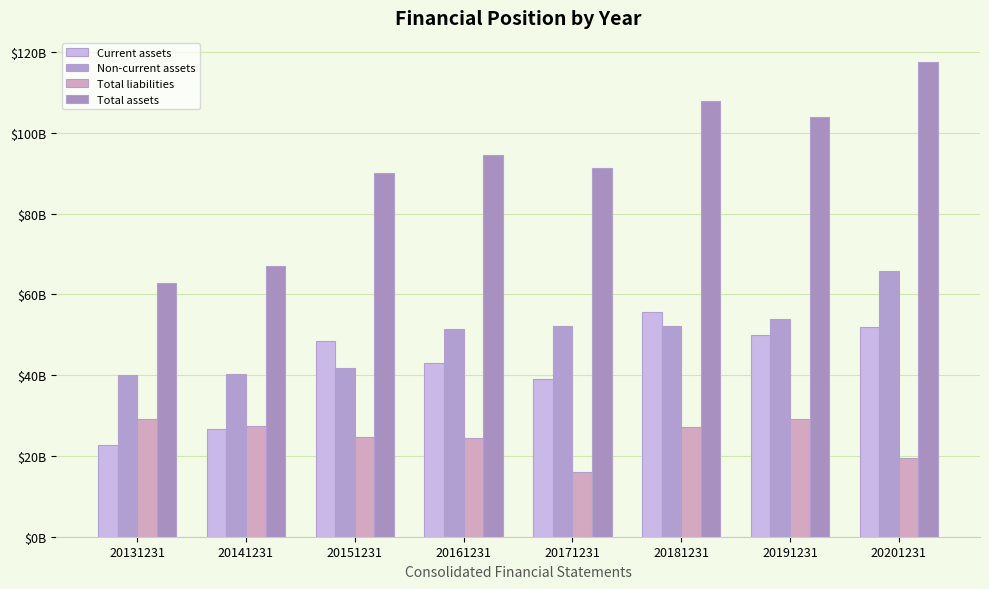

What is the sum of the Total liabilities values at 20151231 and 20181231?

51.8